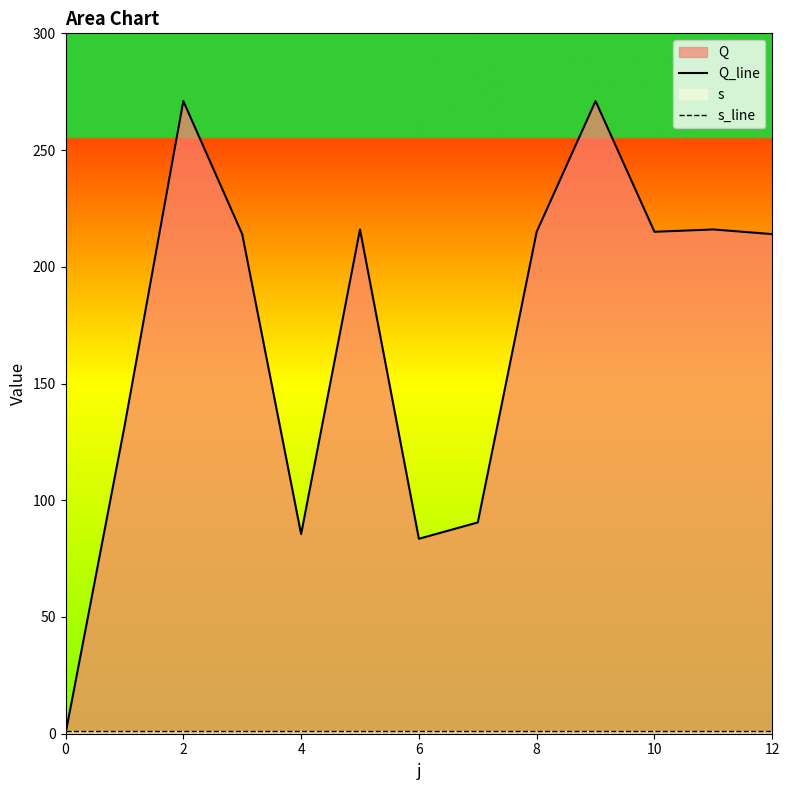

Is it true that Q_line equals 215.0 at 10?

True